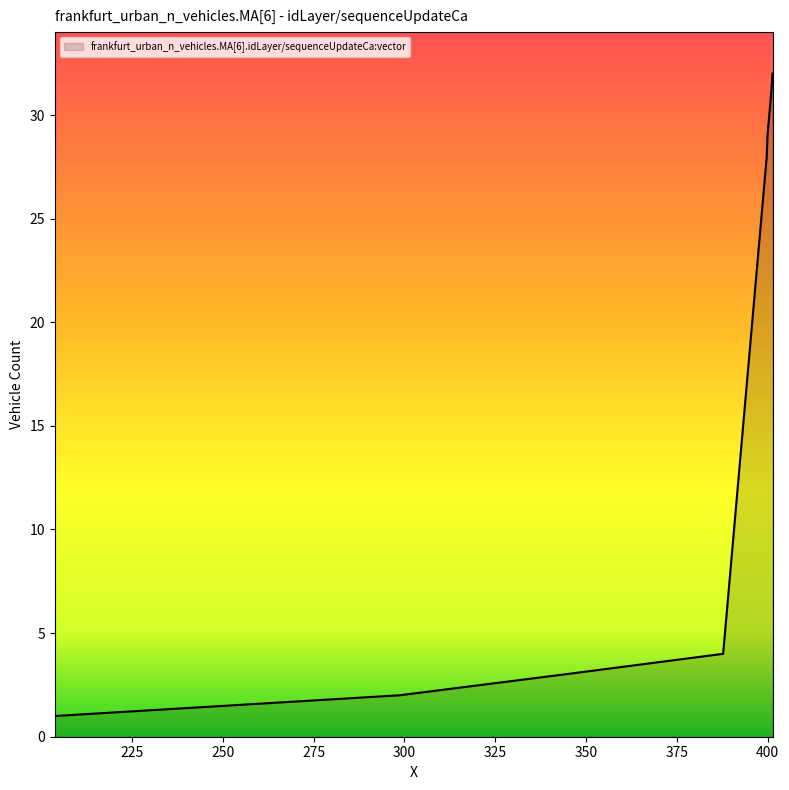

What is the difference between the maximum and minimum values?

31